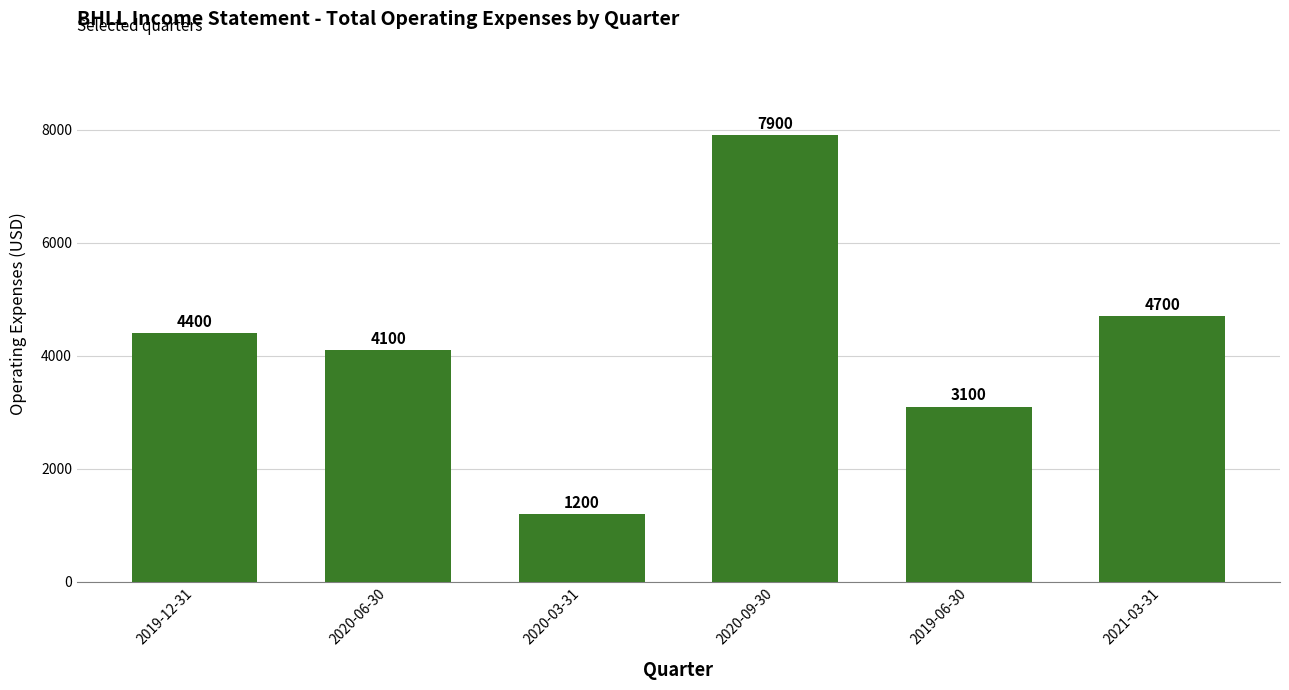

Reading left to right, list all the values displayed in this chart.

4400	4100	1200	7900	3100	4700